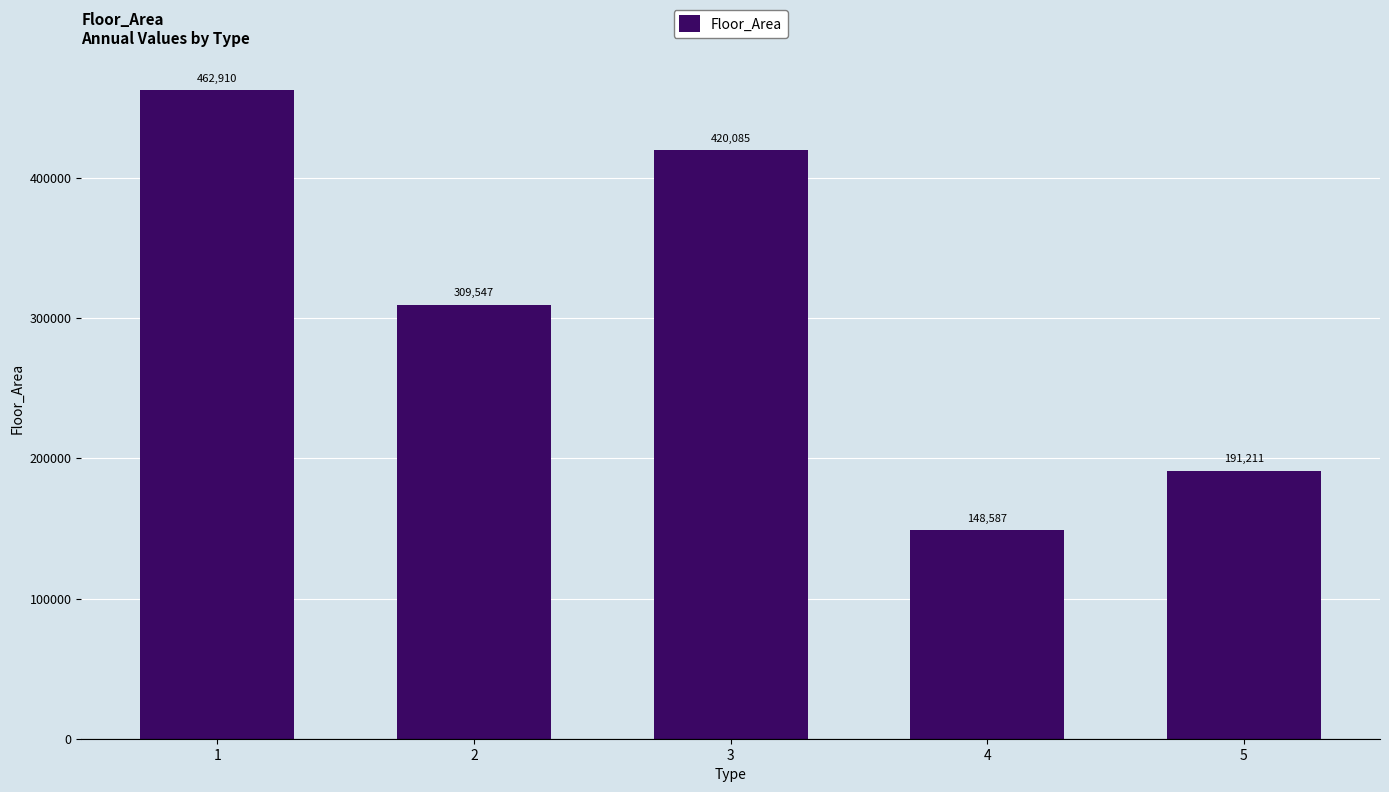

True or false: the data shows 148587 at 4.

True